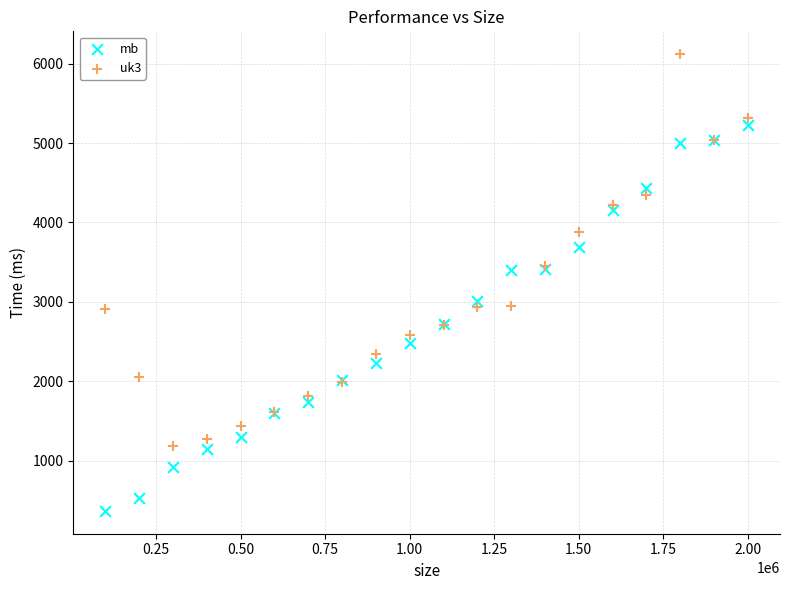

Which series reaches the maximum Y coordinate?

uk3